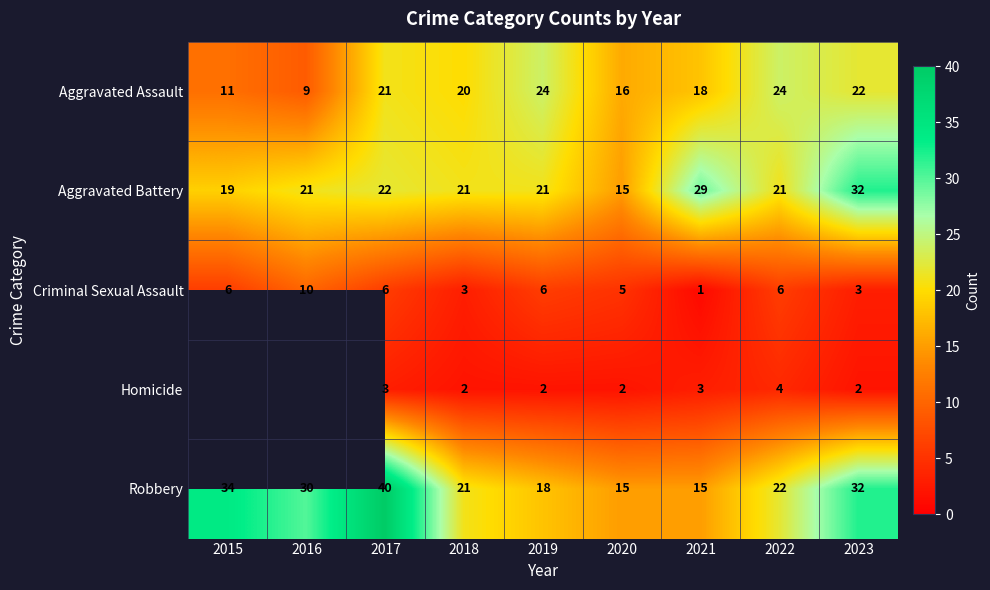

What is the difference between the maximum and minimum values in the Criminal Sexual Assault series?

9